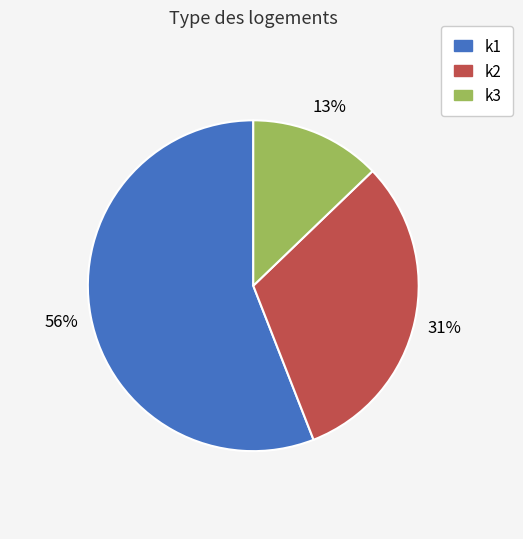

Is it true that k3 is 13% of the pie?

True